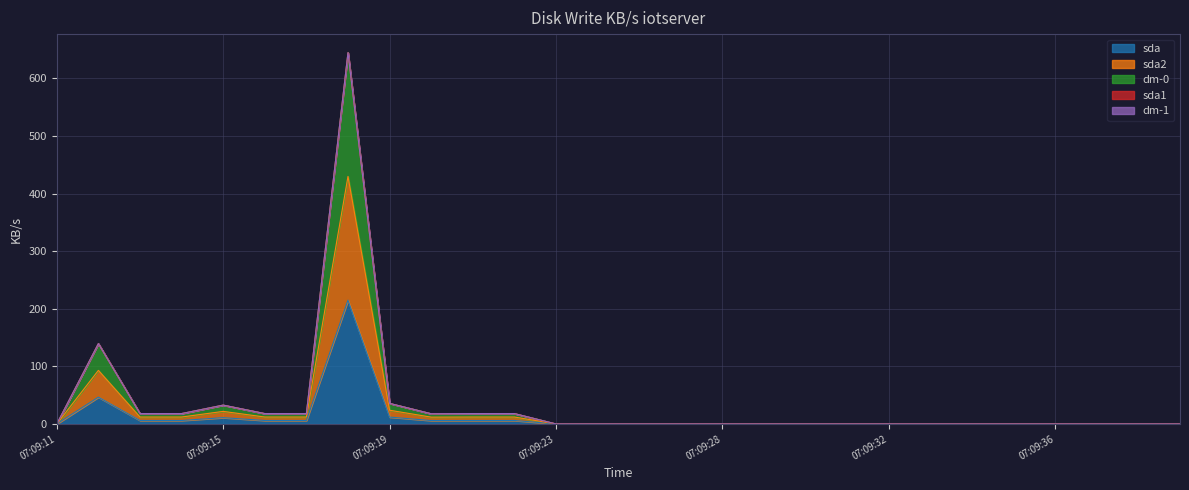

Is it true that sda equals 0.0 at 07:09:32?

True